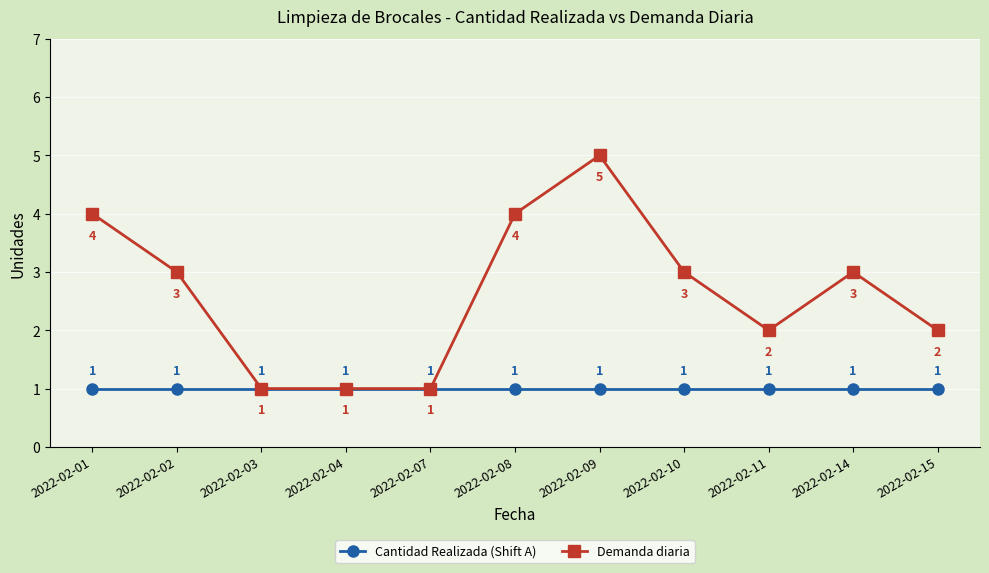

Which series has the largest total across all categories?

Demanda diaria